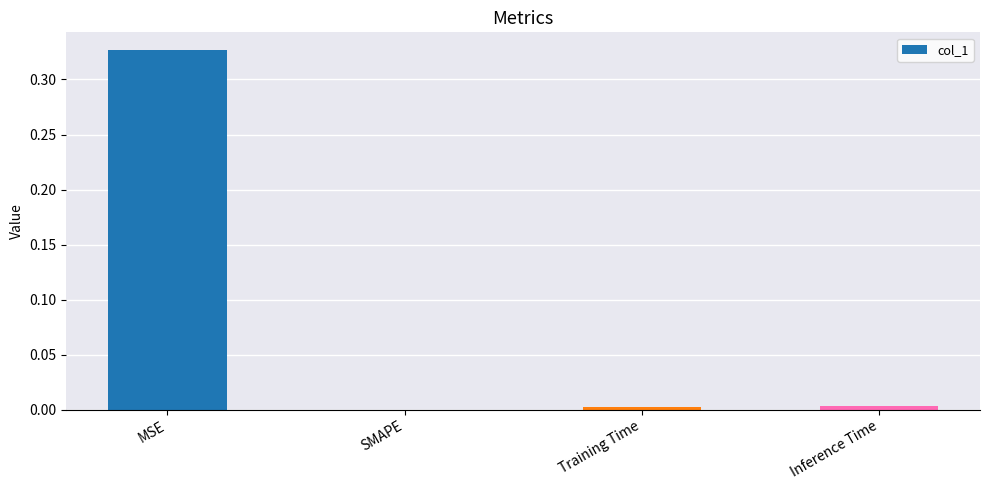

Are the bars horizontal?

No